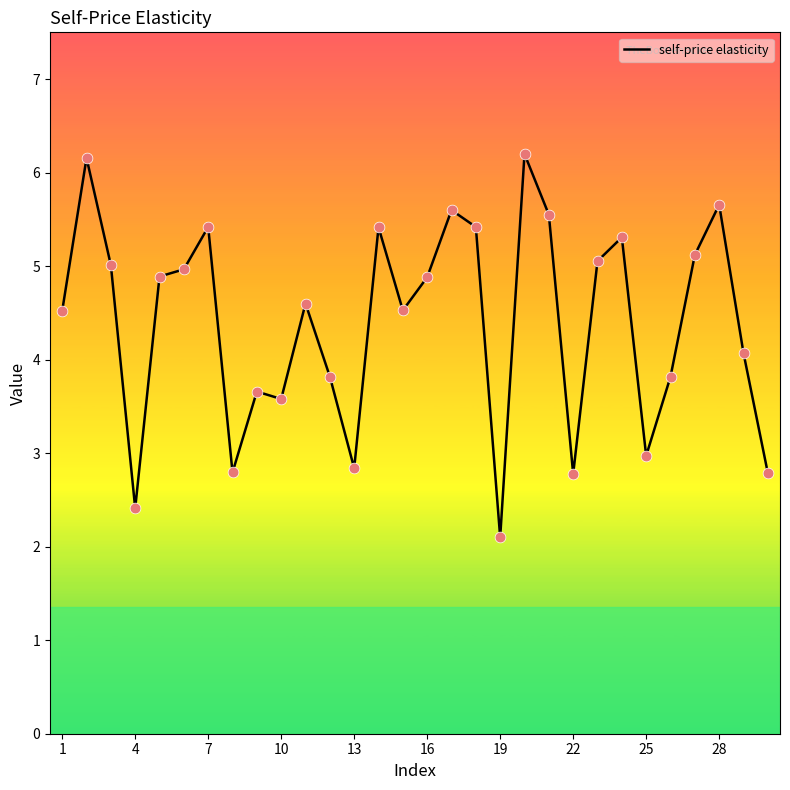

What is the minimum value shown in the chart?

2.1